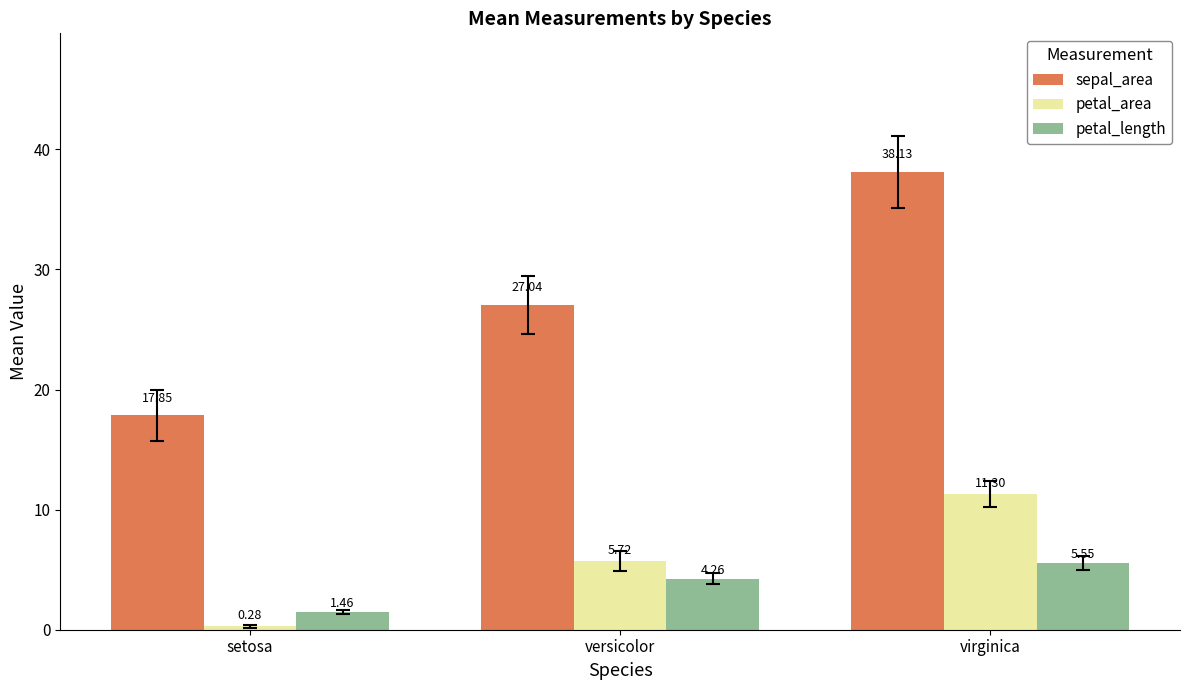

True or false: petal_area has a value of 20.2 at virginica.

False